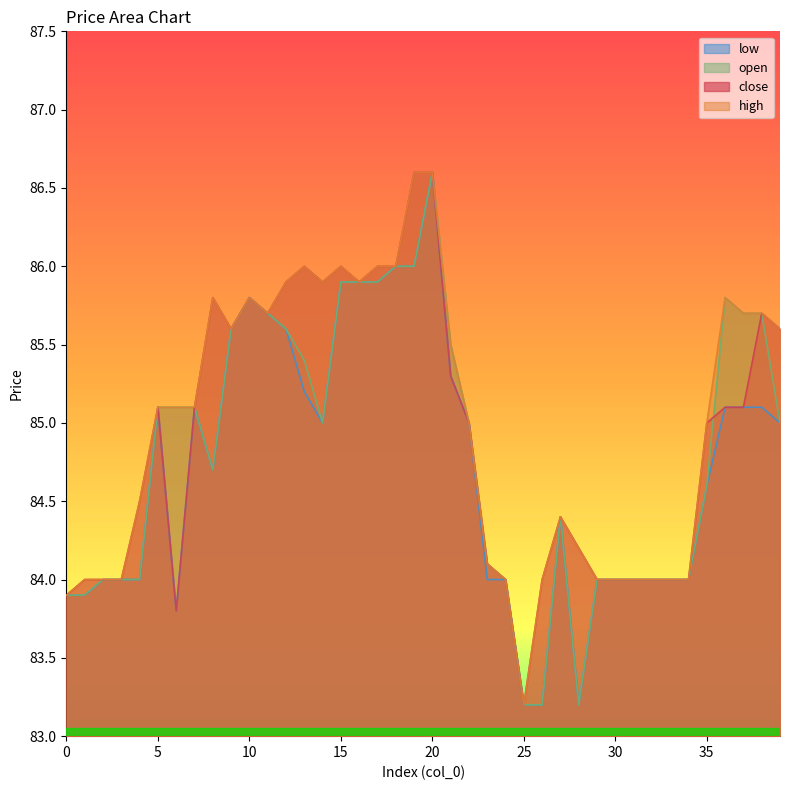

Reading right to left, extract all data points from this chart.

close: 39=85.6	38=85.7	37=85.1	36=85.1	35=85.0	34=84.0	33=84.0	32=84.0	31=84.0	30=84.0	29=84.0	28=84.2	27=84.4	26=84.0	25=83.2	24=84.0	23=84.1	22=85.0	21=85.3	20=86.6	19=86.6	18=86.0	17=86.0	16=85.9	15=86.0	14=85.9	13=86.0	12=85.9	11=85.7	10=85.8	9=85.6	8=85.8	7=85.1	6=83.8	5=85.1	4=84.5	3=84.0	2=84.0	1=84.0	0=83.9
high: 39=85.6	38=85.7	37=85.7	36=85.8	35=85.0	34=84.0	33=84.0	32=84.0	31=84.0	30=84.0	29=84.0	28=84.2	27=84.4	26=84.0	25=83.2	24=84.0	23=84.1	22=85.0	21=85.5	20=86.6	19=86.6	18=86.0	17=86.0	16=85.9	15=86.0	14=85.9	13=86.0	12=85.9	11=85.7	10=85.8	9=85.6	8=85.8	7=85.1	6=85.1	5=85.1	4=84.5	3=84.0	2=84.0	1=84.0	0=83.9
open: 39=85.0	38=85.7	37=85.7	36=85.8	35=84.6	34=84.0	33=84.0	32=84.0	31=84.0	30=84.0	29=84.0	28=83.2	27=84.4	26=83.2	25=83.2	24=84.0	23=84.1	22=85.0	21=85.5	20=86.6	19=86.0	18=86.0	17=85.9	16=85.9	15=85.9	14=85.0	13=85.4	12=85.6	11=85.7	10=85.8	9=85.6	8=84.7	7=85.1	6=85.1	5=85.1	4=84.0	3=84.0	2=84.0	1=83.9	0=83.9
low: 39=85.0	38=85.1	37=85.1	36=85.1	35=84.6	34=84.0	33=84.0	32=84.0	31=84.0	30=84.0	29=84.0	28=83.2	27=84.4	26=83.2	25=83.2	24=84.0	23=84.0	22=85.0	21=85.3	20=86.6	19=86.0	18=86.0	17=85.9	16=85.9	15=85.9	14=85.0	13=85.2	12=85.6	11=85.7	10=85.8	9=85.6	8=84.7	7=85.1	6=83.8	5=85.1	4=84.0	3=84.0	2=84.0	1=83.9	0=83.9